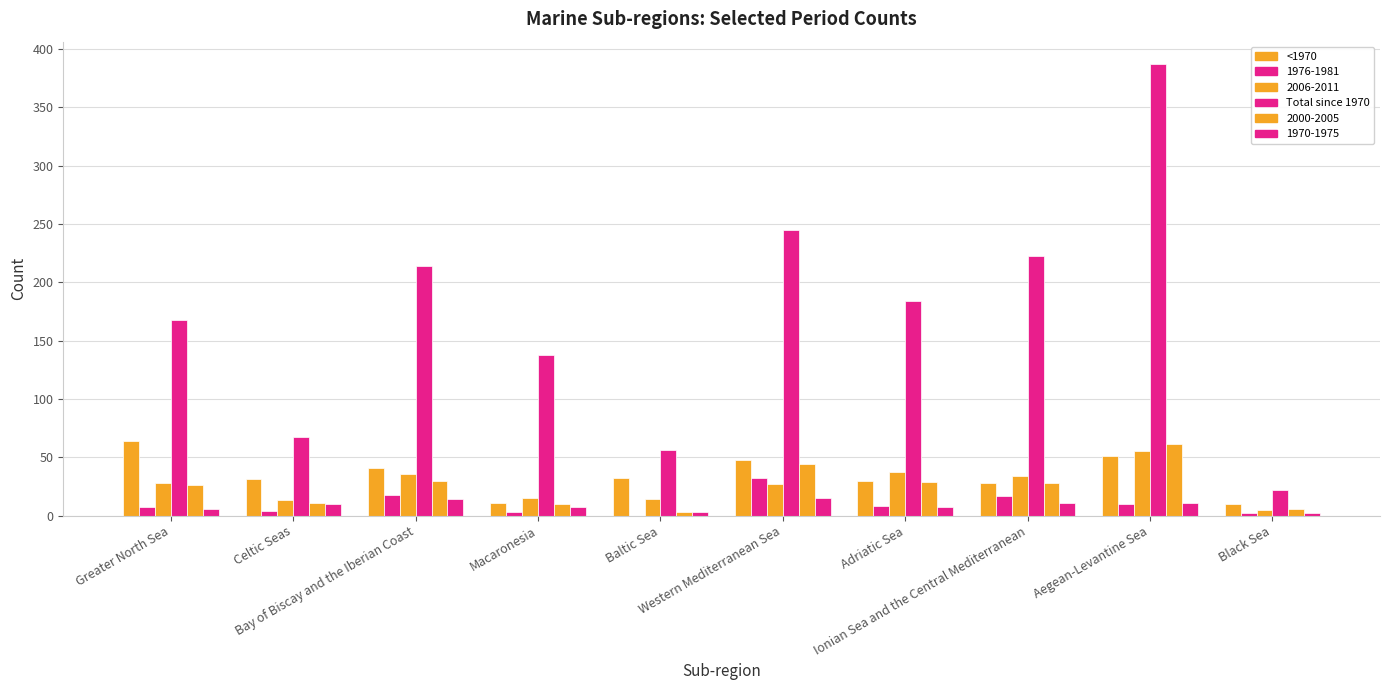

True or false: Total since 1970 has a value of 184 at Adriatic Sea.

True